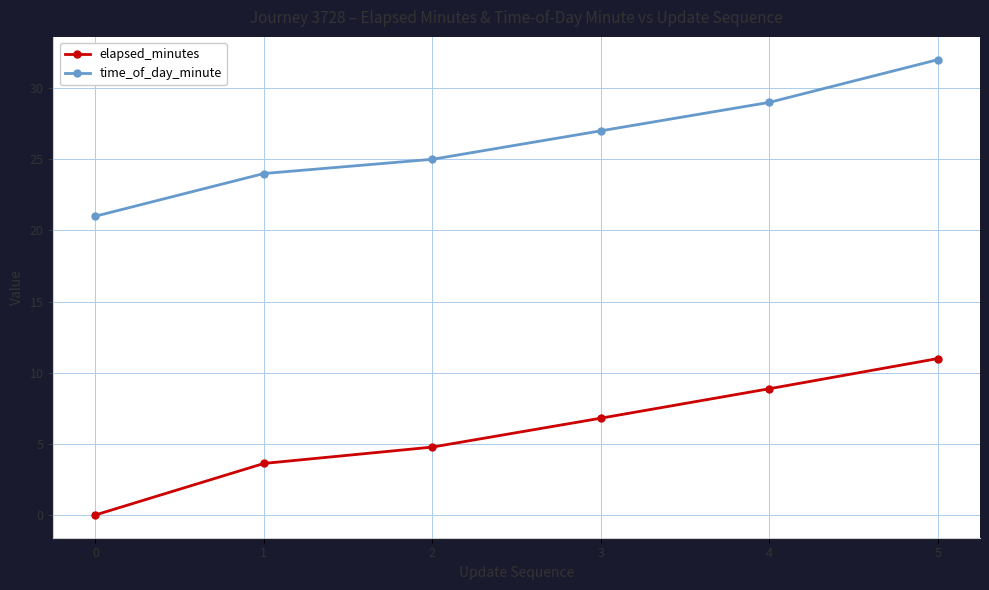

What is the average value of the time_of_day_minute series?

26.3